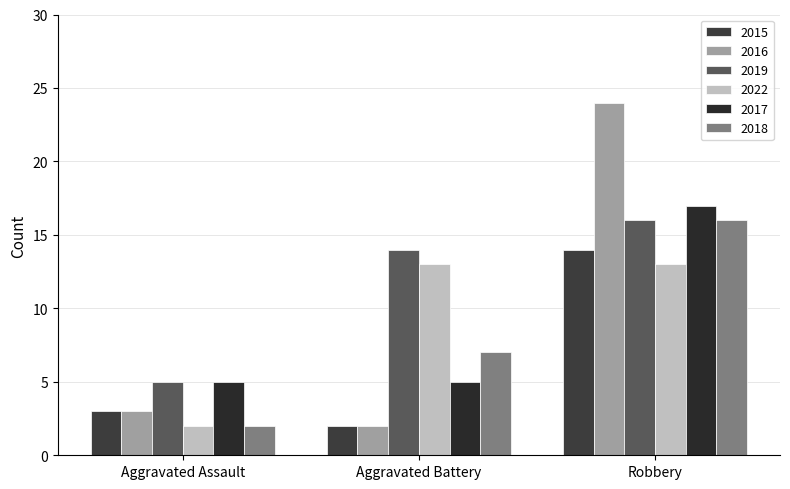

List the labels in order of 2018 value, smallest first.

Aggravated Assault, Aggravated Battery, Robbery